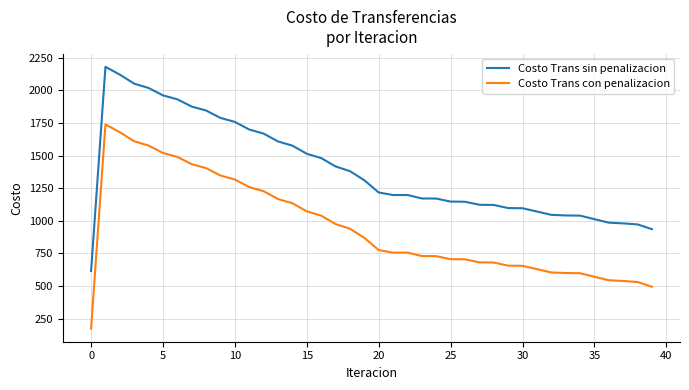

What is the highest value of the Costo Trans con penalizacion series?

1738.8